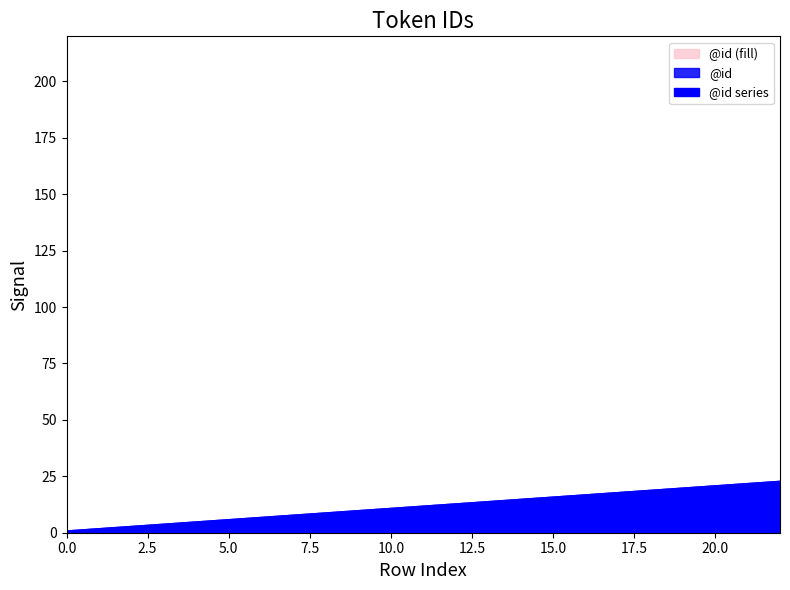

What is the difference between the maximum and minimum values?

22